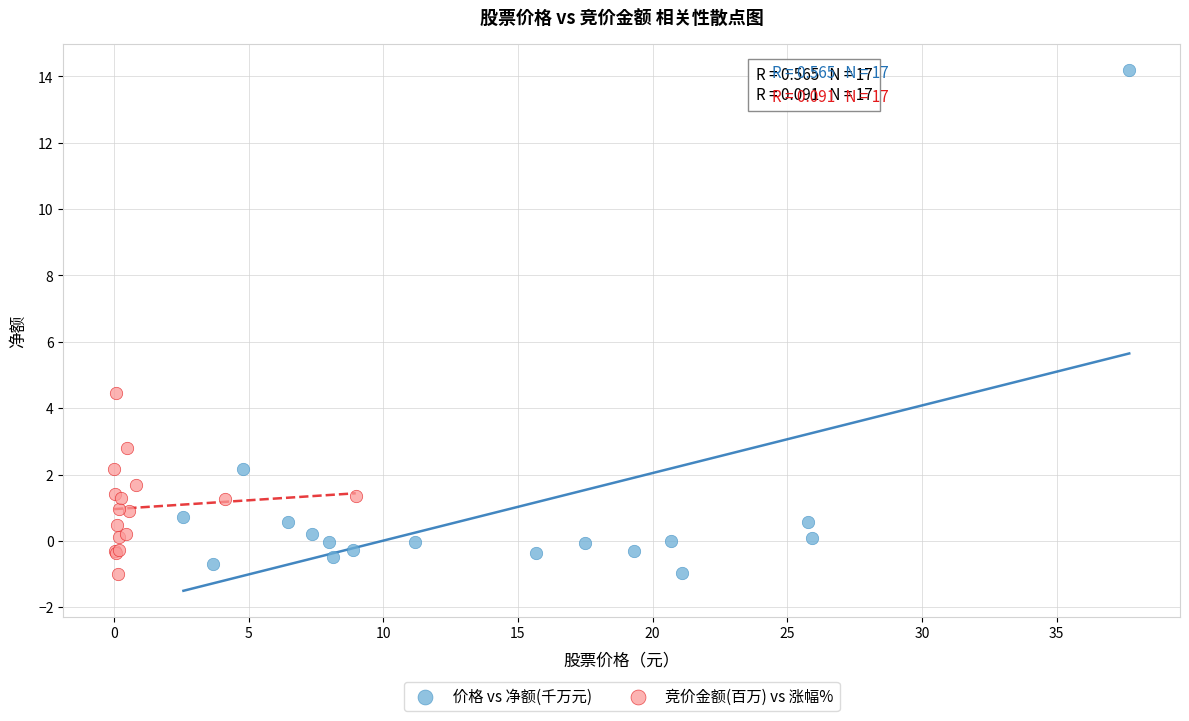

What are all the series names shown in the legend?

价格 vs 净额(千万元), 竞价金额(百万) vs 涨幅%